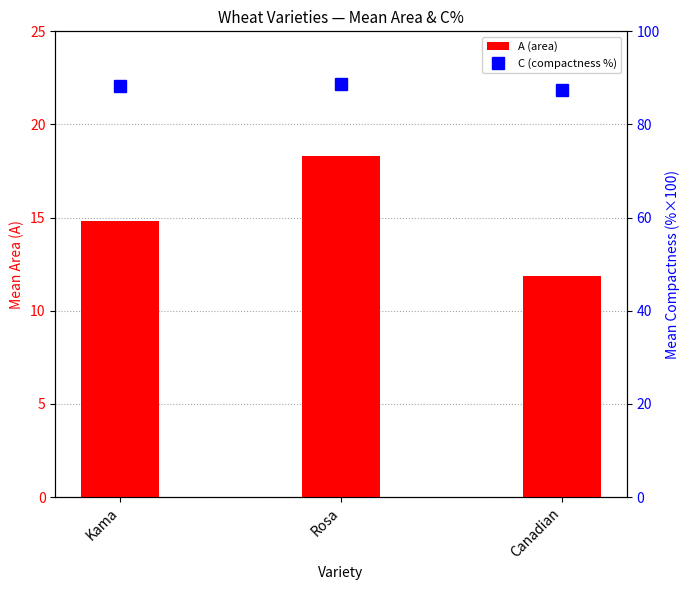

What is the minimum value shown in the chart?

11.9